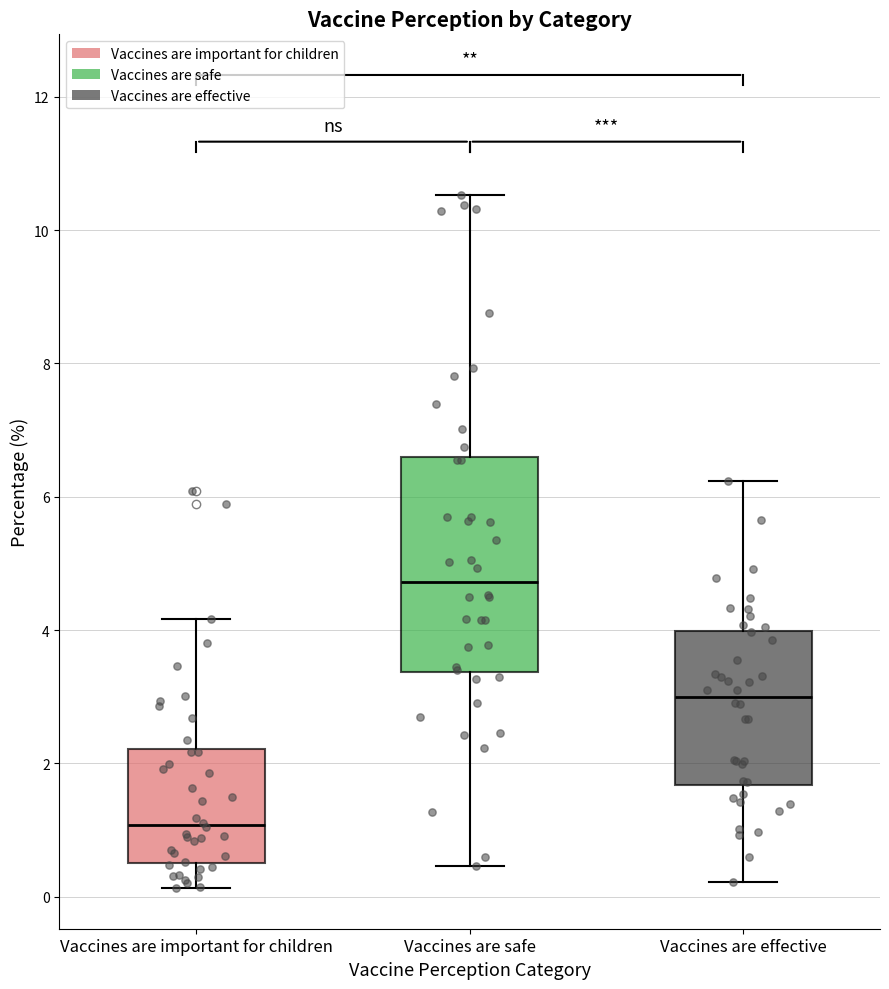

Reading left to right, transcribe this box plot: for each box, give where its median line is, the range the box spans, and where its two whiskers end, as read against the y-axis. The values are not printed on the chart, so give them approximately, as read against the axis.

Vaccines are important for children: median 1.0, box 0.6 to 2.2, whiskers 0.2 to 4.2
Vaccines are safe: median 4.8, box 3.4 to 6.6, whiskers 0.4 to 10.6
Vaccines are effective: median 3.0, box 1.6 to 4.0, whiskers 0.2 to 6.2